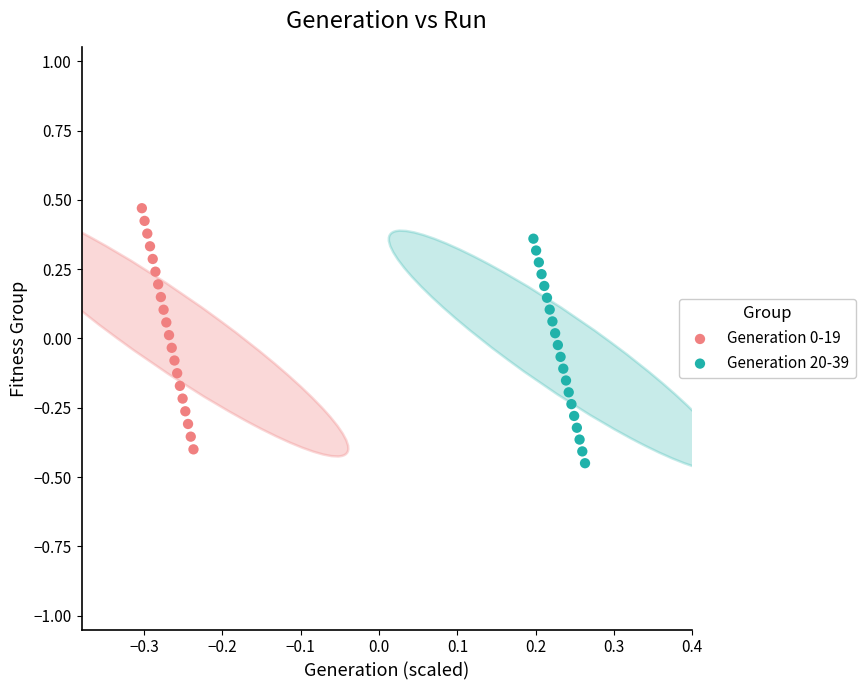

Which series contains the lowest Y value?

Generation 20-39